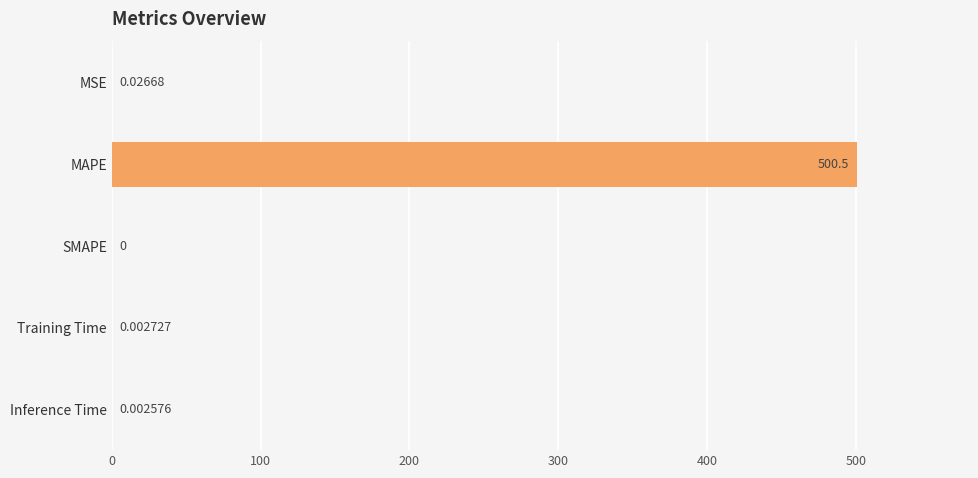

Where is the data nearest to the value 250?

MSE